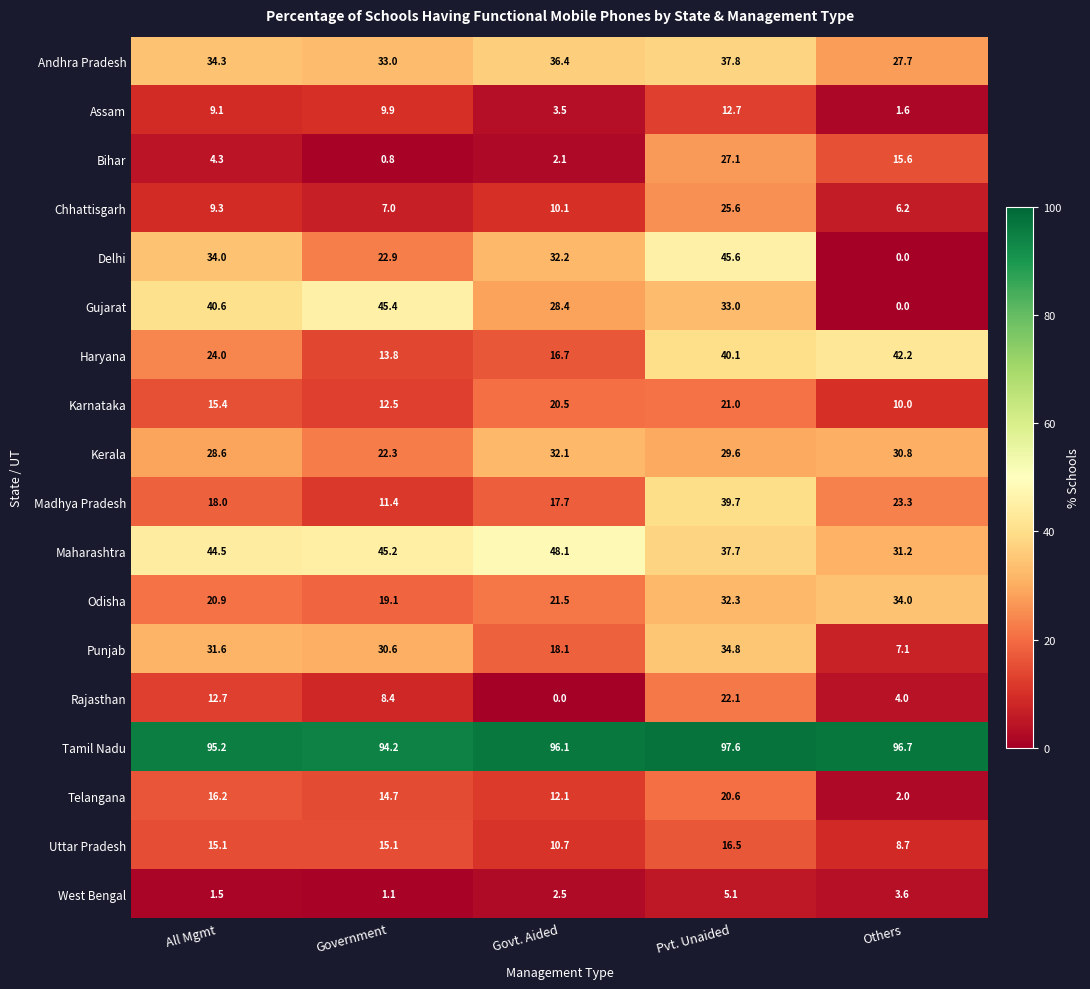

Where is Uttar Pradesh nearest to the value 12?

Govt. Aided